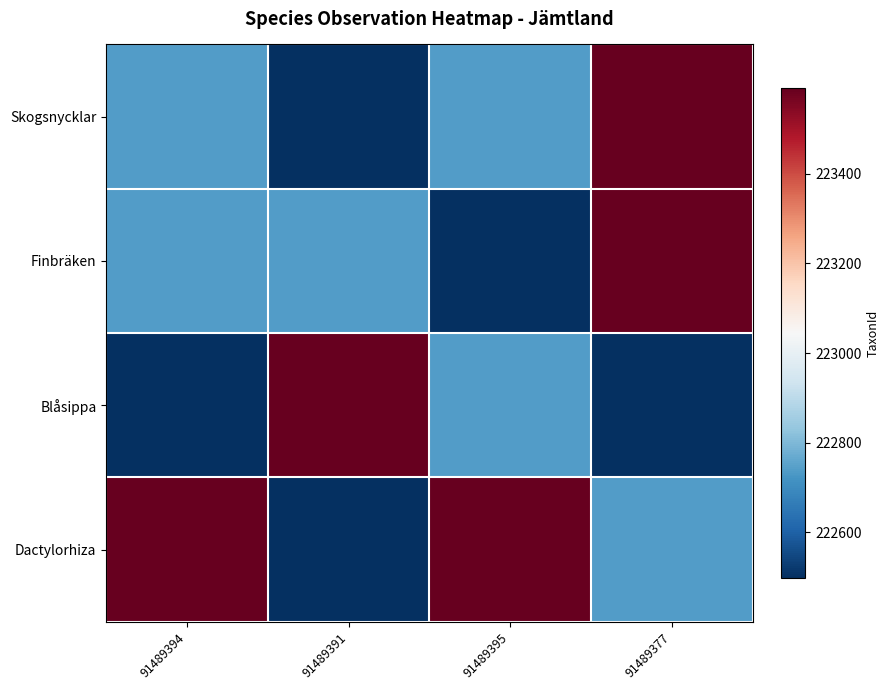

Reading right to left, what are all the values shown in this chart?

Skogsnycklar: 91489377=223591	91489395=222741	91489391=222498	91489394=222741
Finbräken: 91489377=223591	91489395=222498	91489391=222741	91489394=222741
Blåsippa: 91489377=222498	91489395=222741	91489391=223591	91489394=222498
Dactylorhiza: 91489377=222741	91489395=223591	91489391=222498	91489394=223591